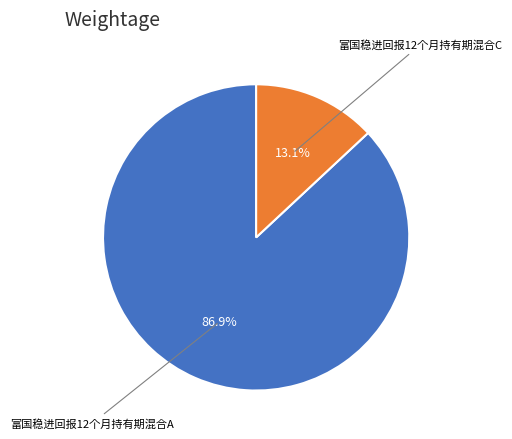

How many slices are in this pie chart?

2